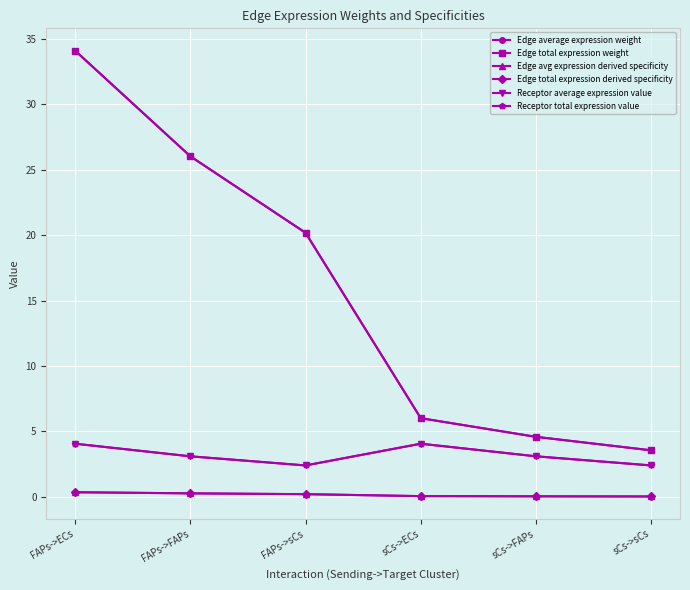

True or false: Receptor total expression value and Receptor average expression value intersect in this chart.

False